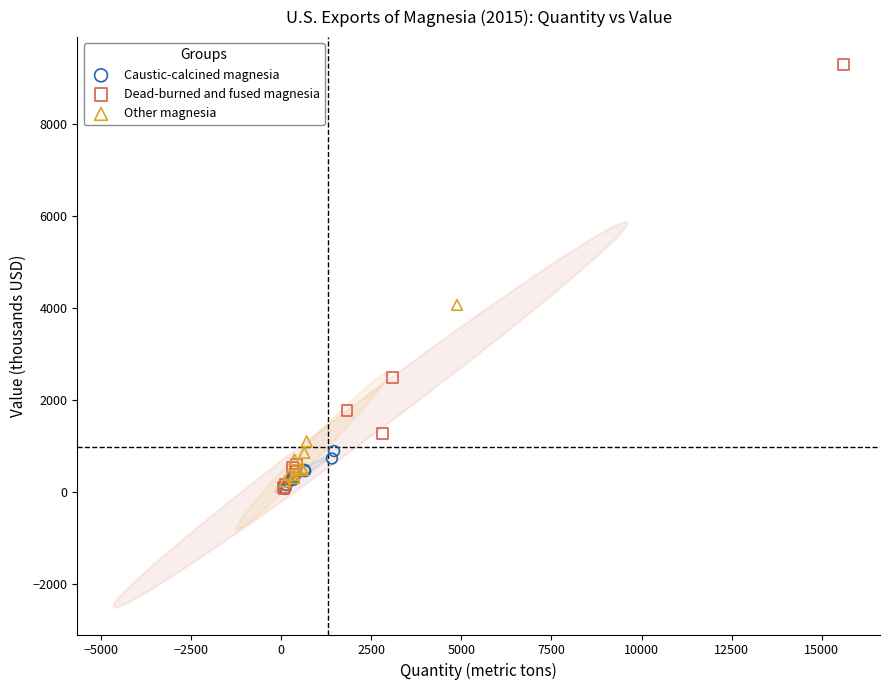

Which series reaches the maximum Y coordinate?

Dead-burned and fused magnesia